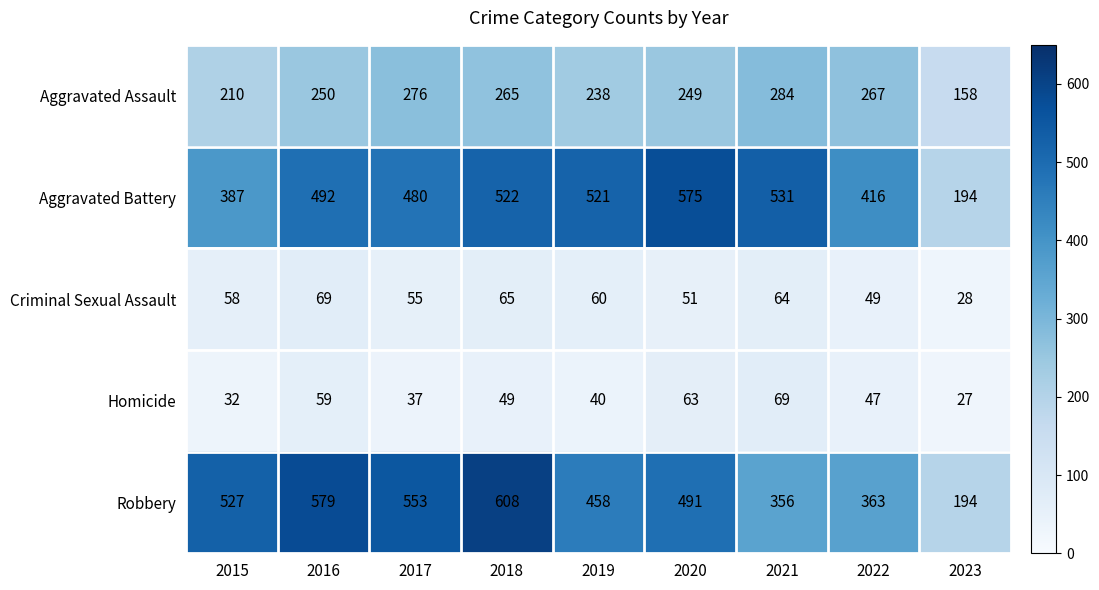

At 2018, list the series in order from smallest to largest.

Homicide, Criminal Sexual Assault, Aggravated Assault, Aggravated Battery, Robbery